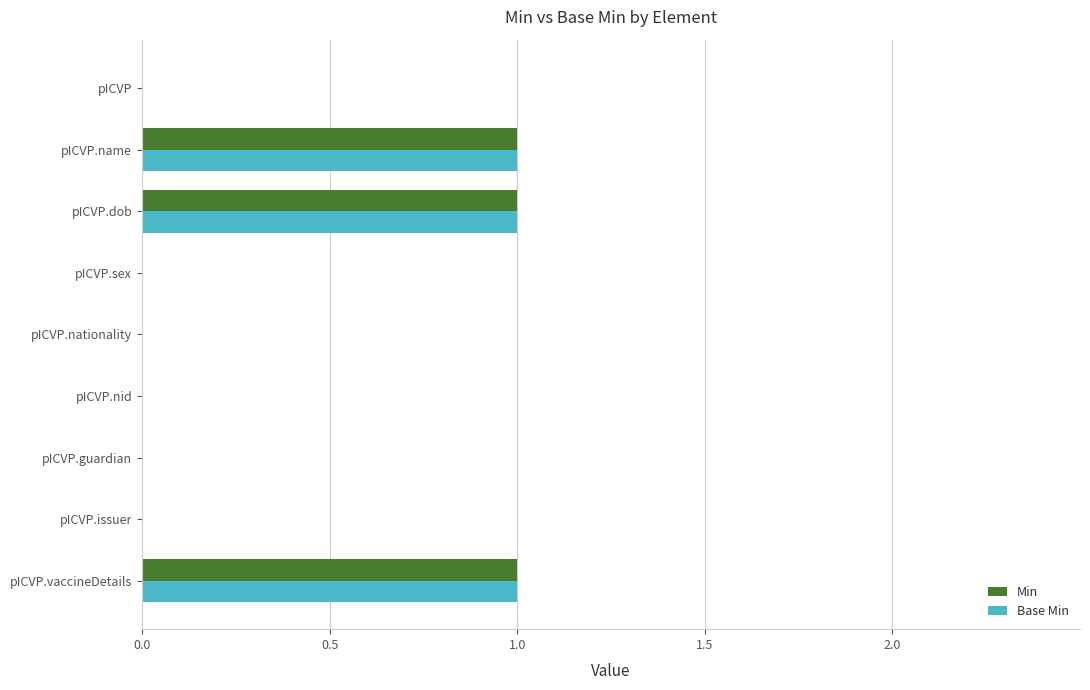

Is the value of Min at pICVP.name greater than the value of Base Min at pICVP?

Yes